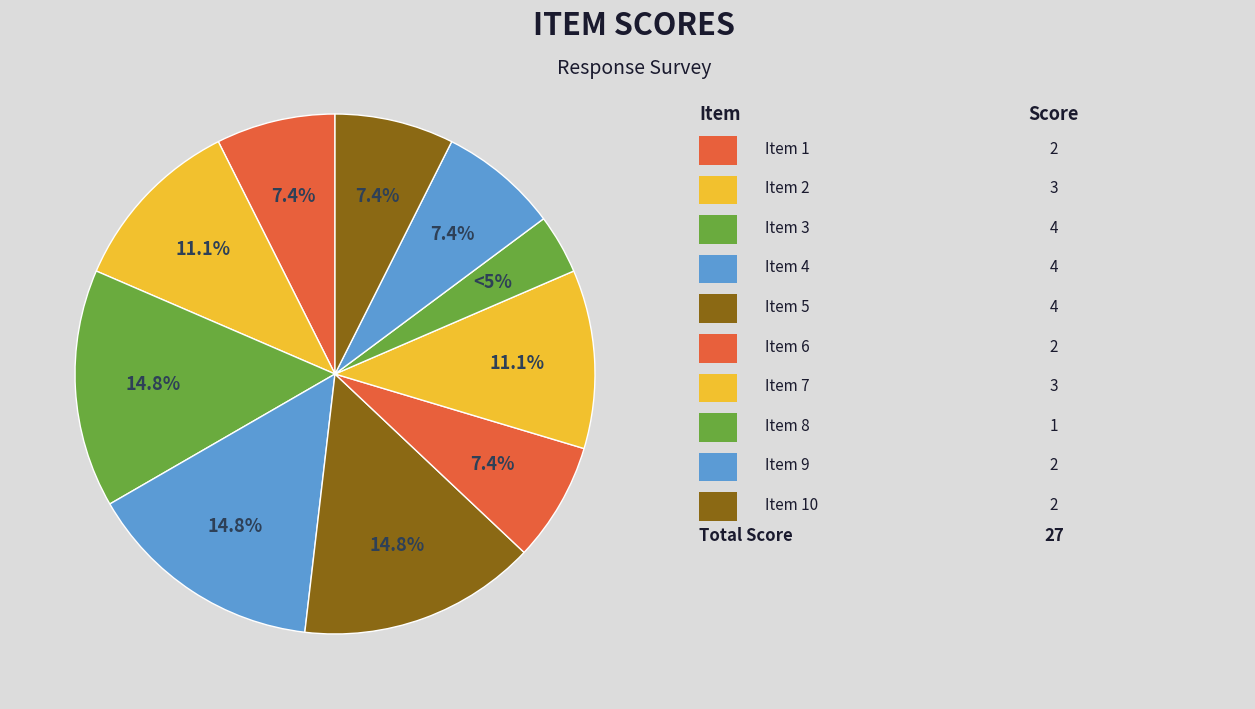

How many segments does this pie chart have?

10